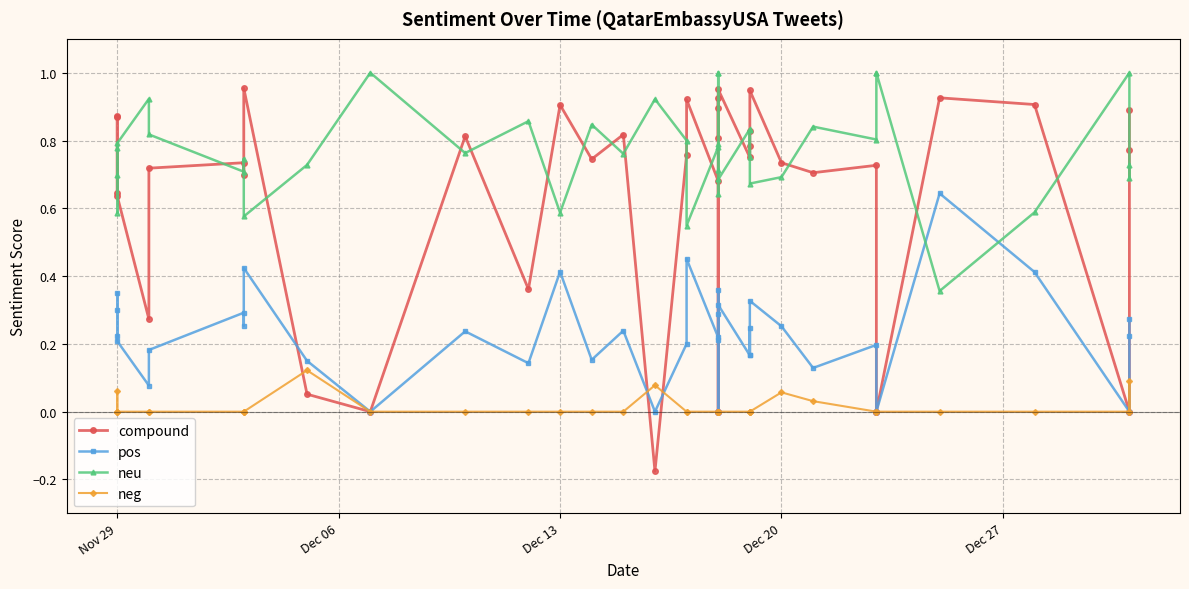

Which series has the largest total across all categories?

neu